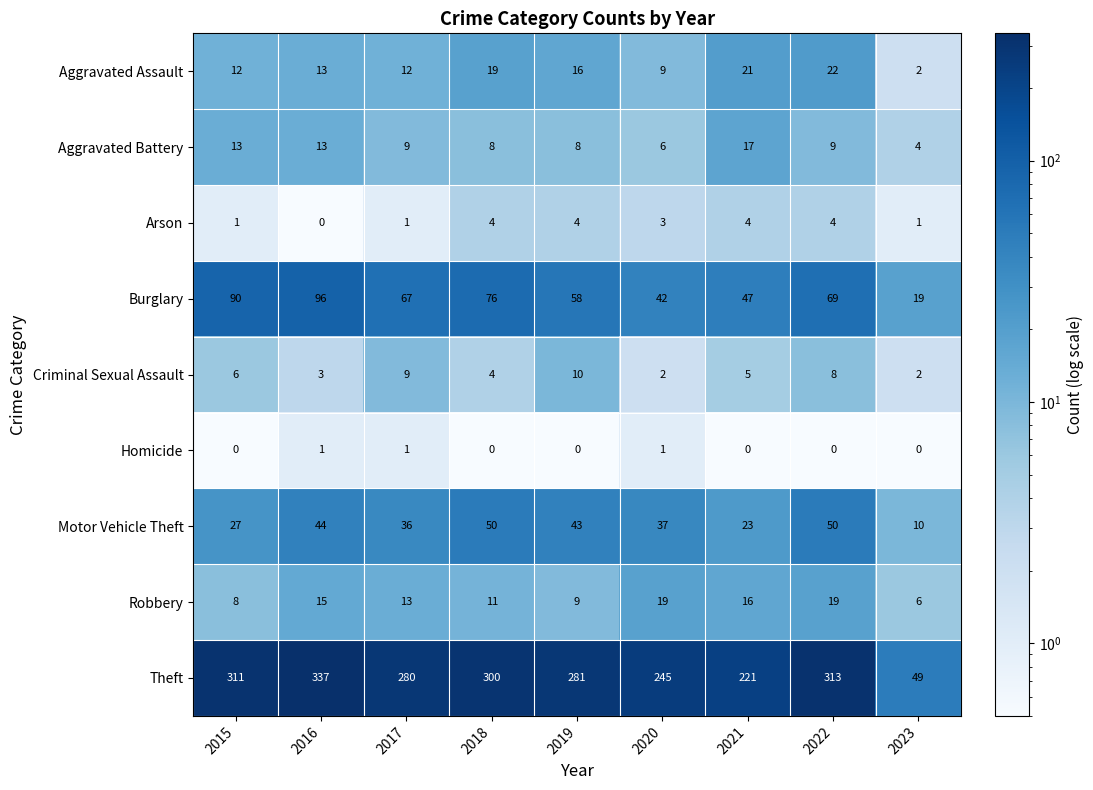

What is the total value across all series at 2018?

472